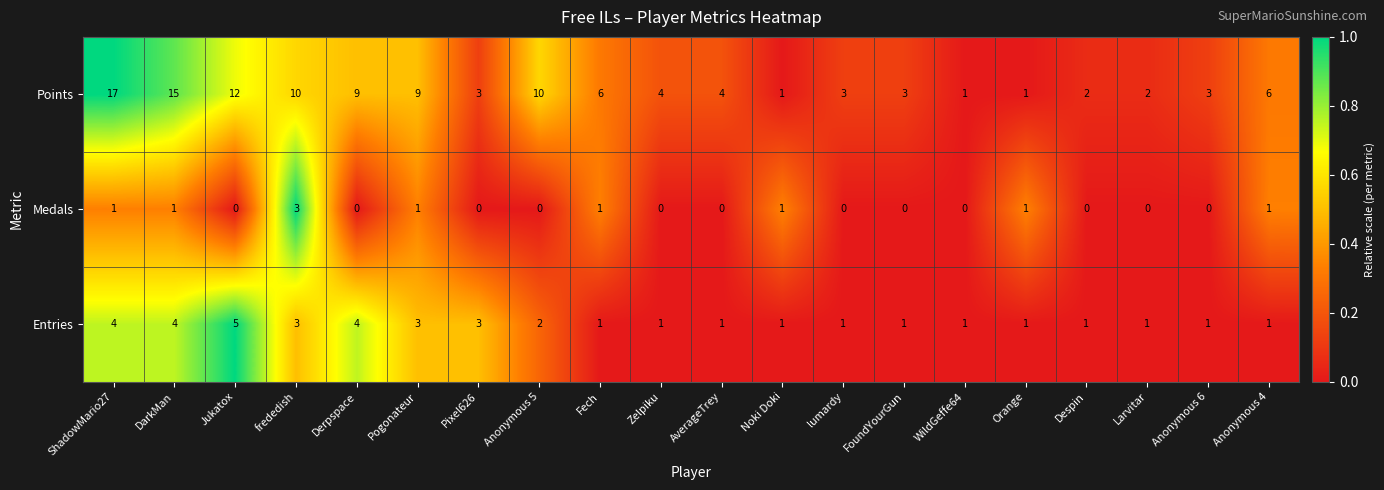

The value of Medals at FoundYourGun is 0. True or false?

True